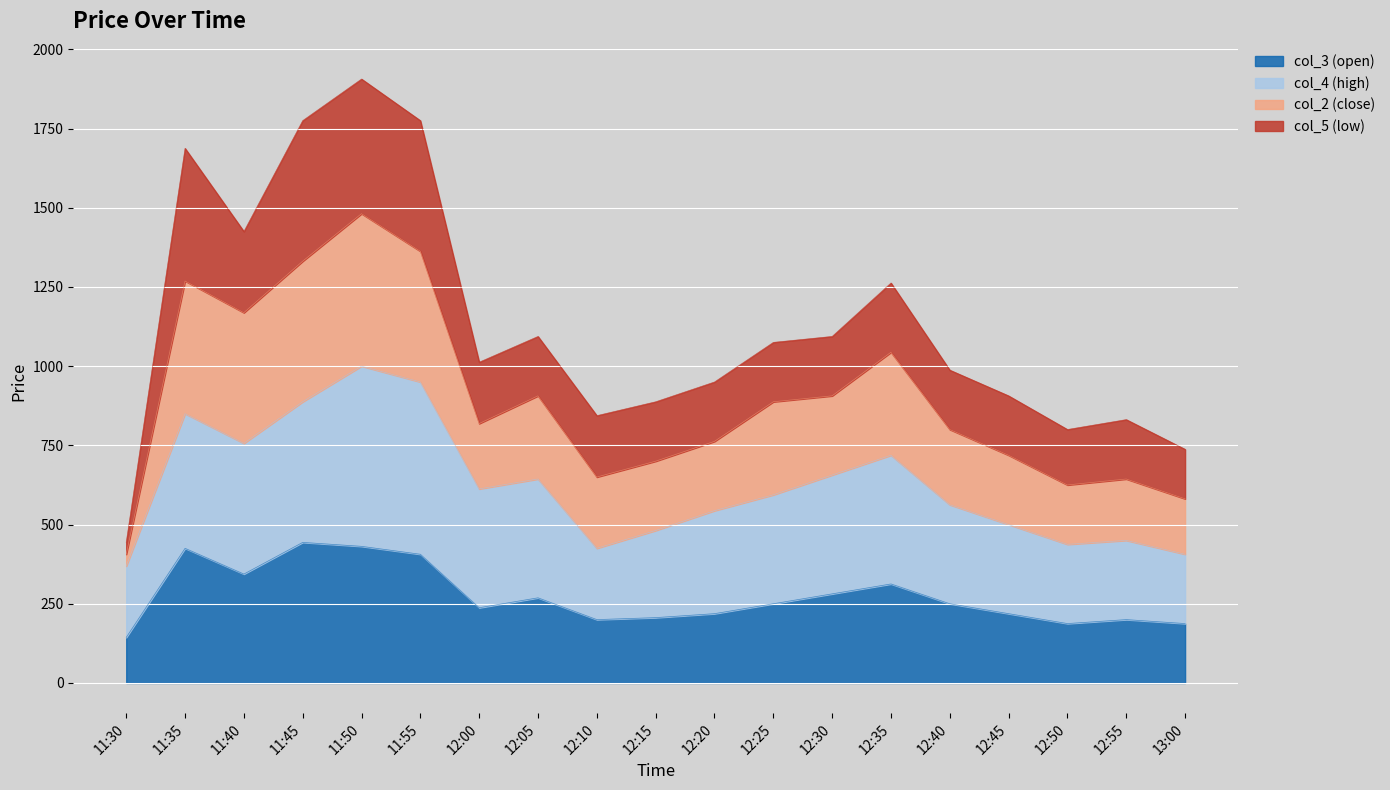

Where is col_4 (high) nearest to the value 684?

12:30